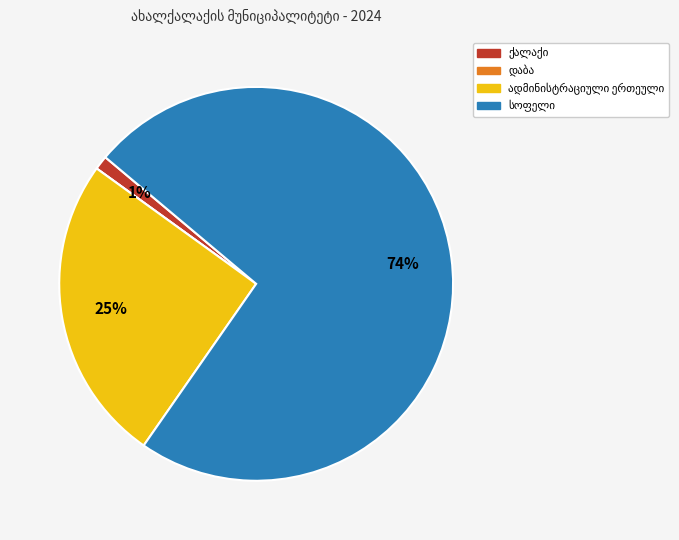

To the nearest percent, what is the difference between the largest and smallest slice percentages?

74%